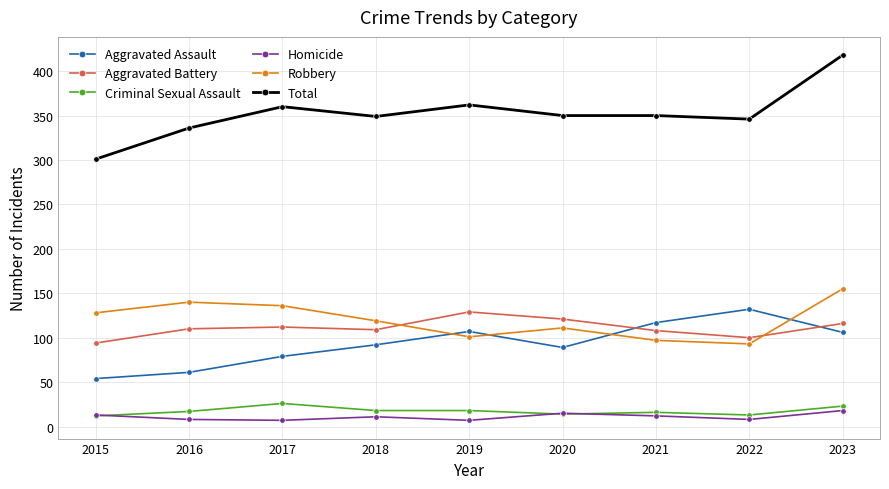

At which category is the sum across all series the highest?

2023